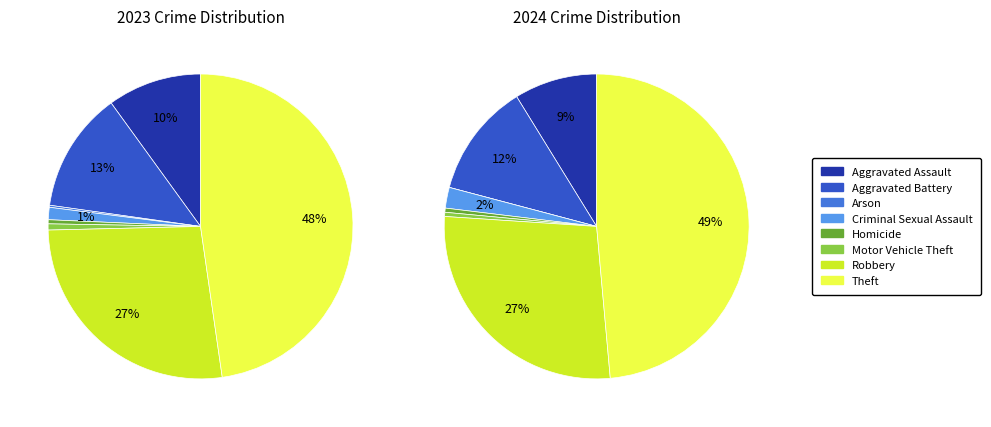

Do Homicide and Motor Vehicle Theft together represent more than half of the pie?

No